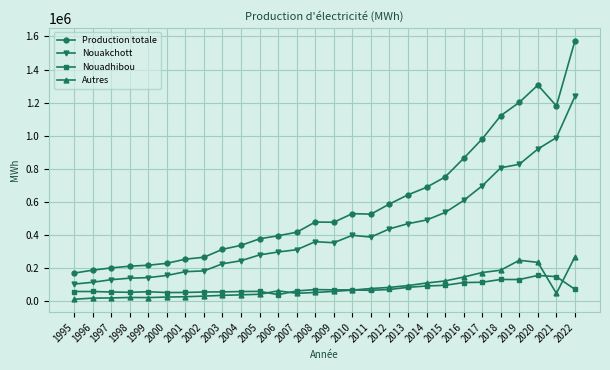

True or false: Nouakchott and Production totale cross at least once.

False